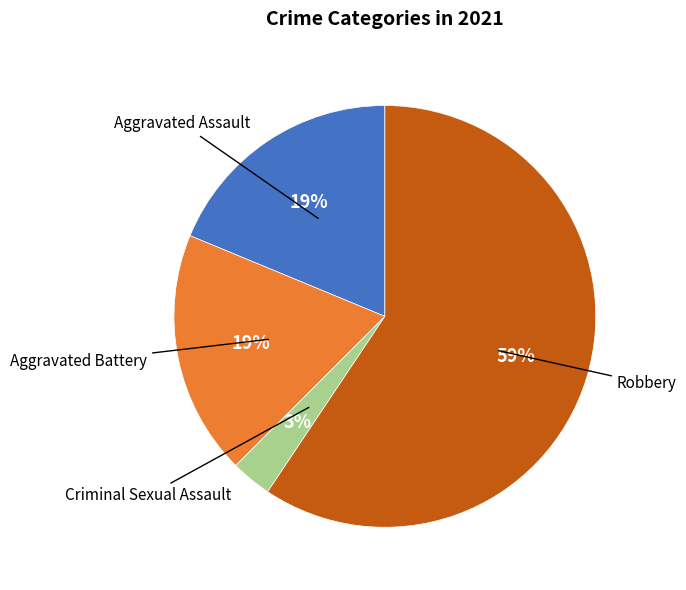

To the nearest percent, what is the average slice percentage?

25%